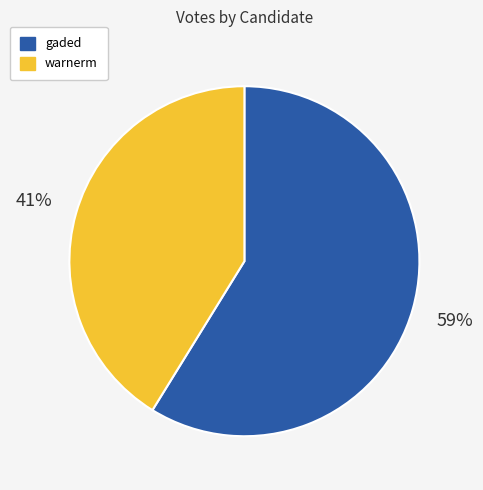

True or false: gaded accounts for 45% of the total.

False